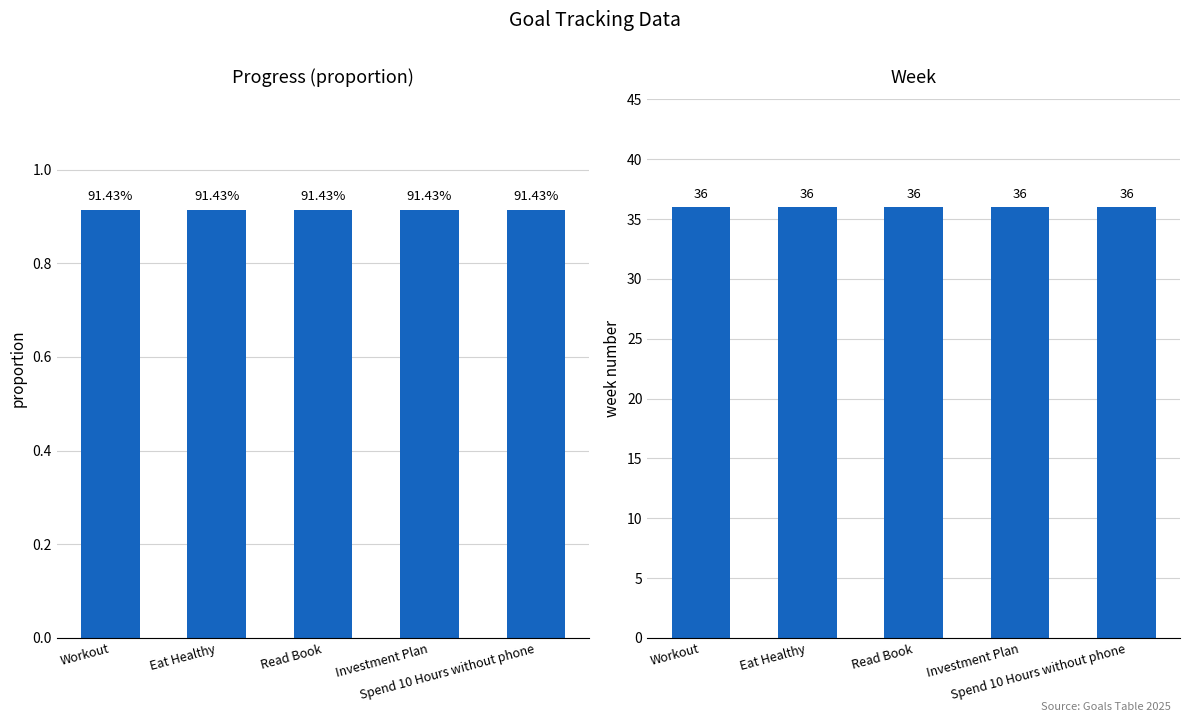

Rank the series by their average value, from highest to lowest.

Week, Progress